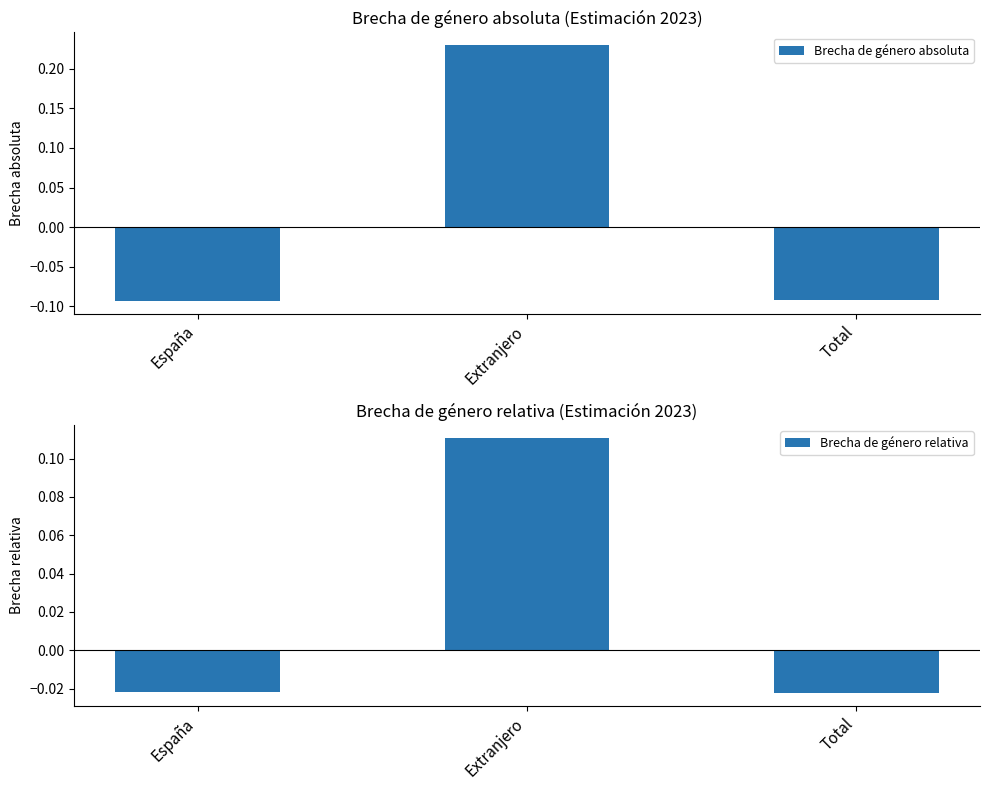

Reading left to right, what are all the values shown in this chart?

Brecha de género absoluta: -0.1	0.2	-0.1
Brecha de género relativa: -0.0	0.1	-0.0